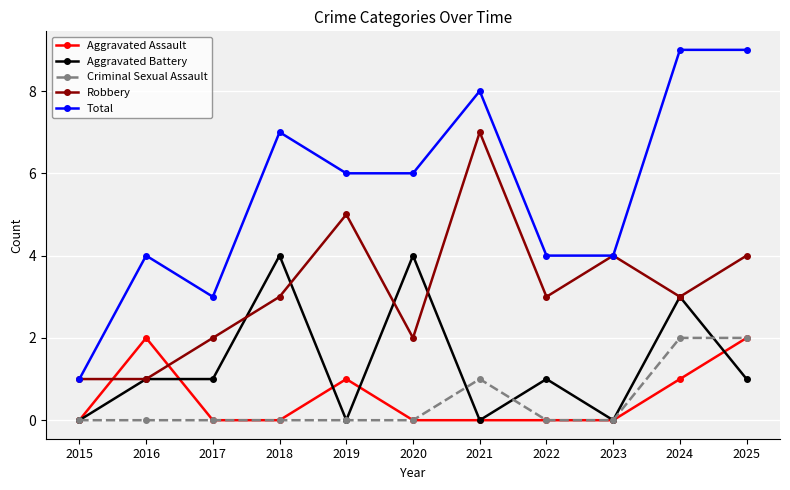

At how many categories does at least one series exceed 5?

6